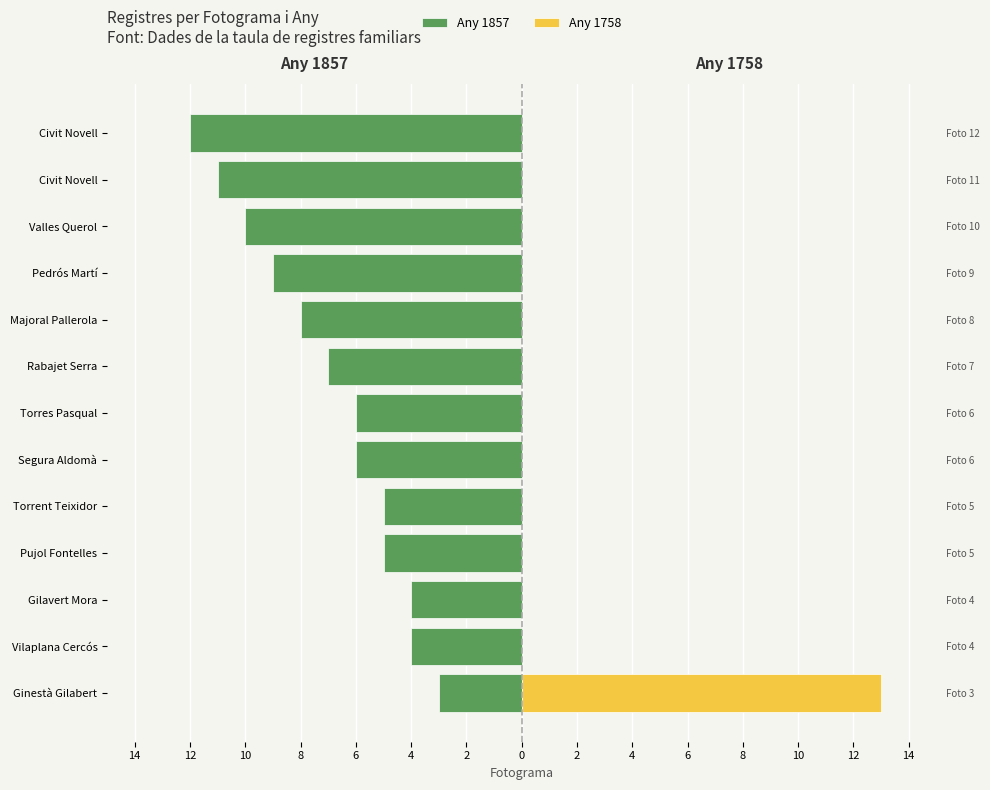

What is the difference between the maximum and second lowest values?

8